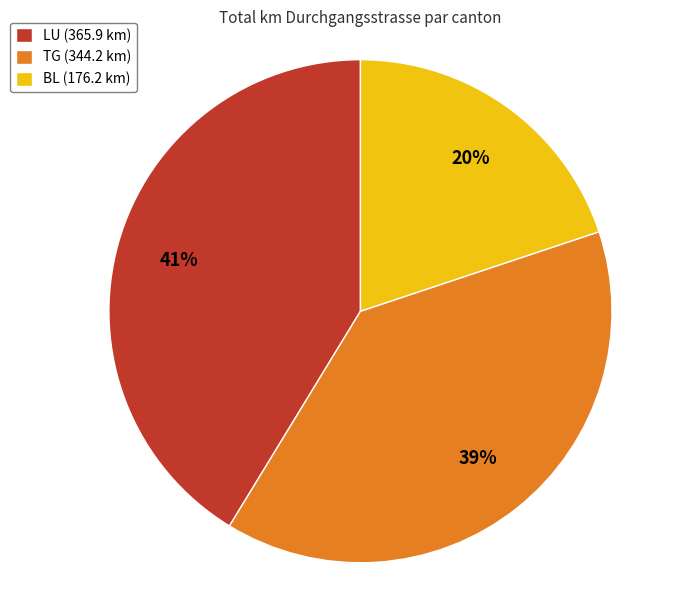

To the nearest percent, what percentage of the pie is LU?

41%